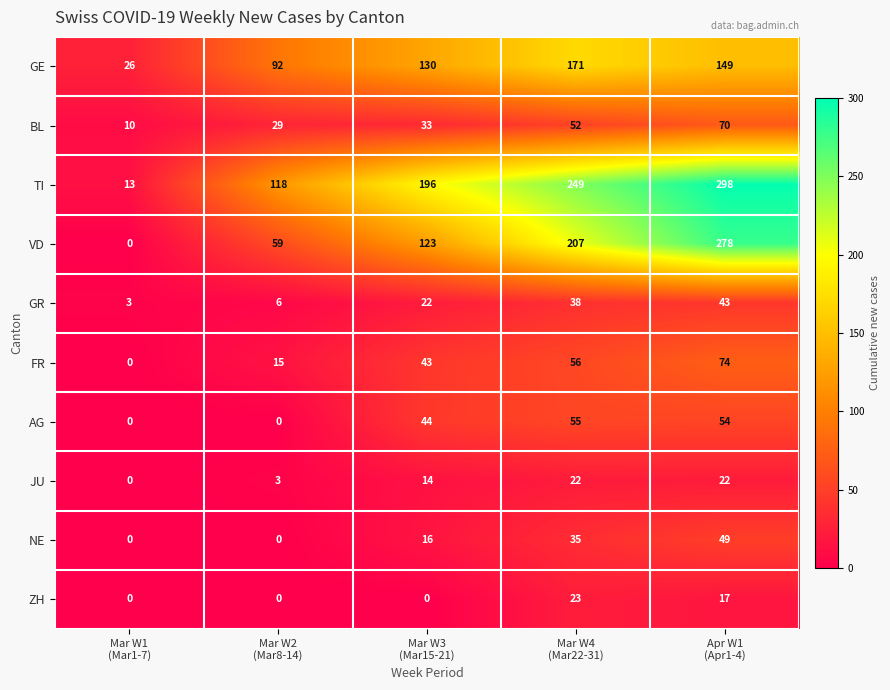

Which series has the largest range (max minus min)?

TI